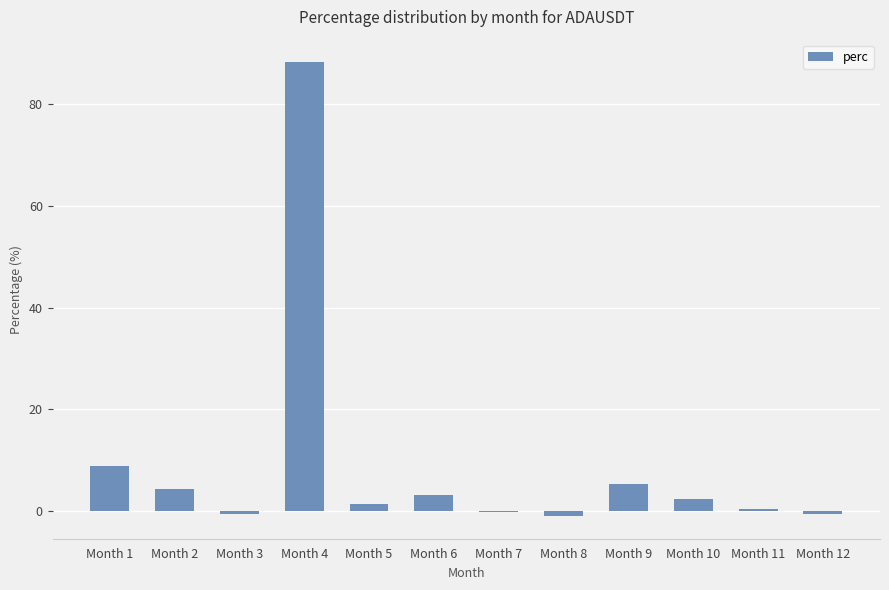

At which label is the value closest to 43?

Month 1